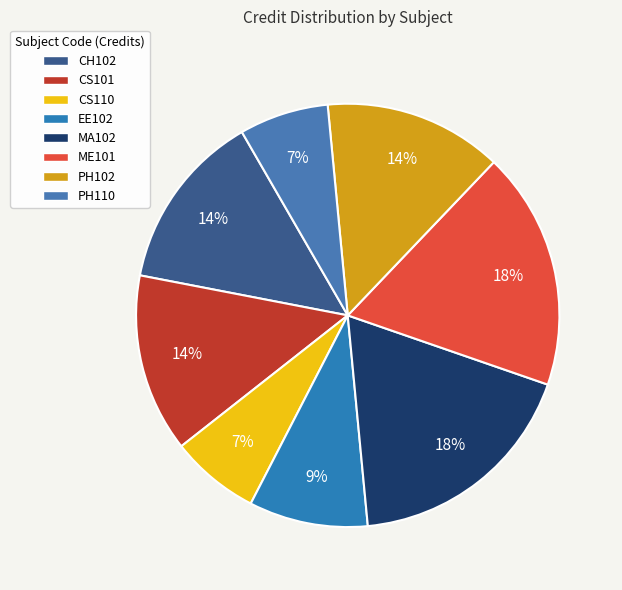

How many segments does this pie chart have?

8